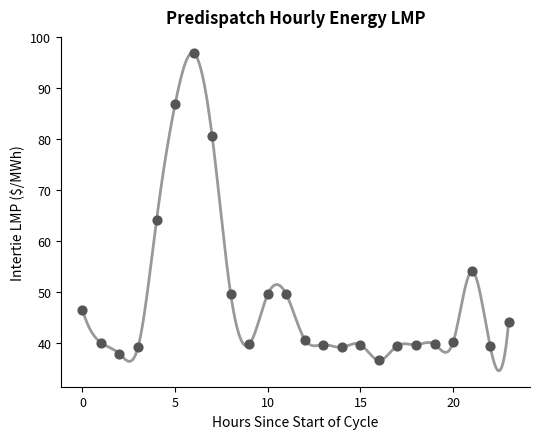

What Y value in the scatter plot is closest to 66?

64.1